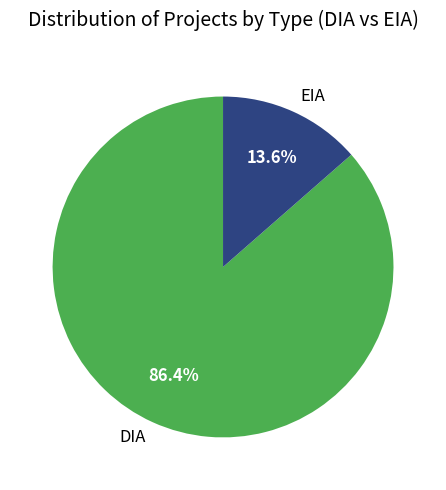

What is the smallest slice in the pie chart?

EIA